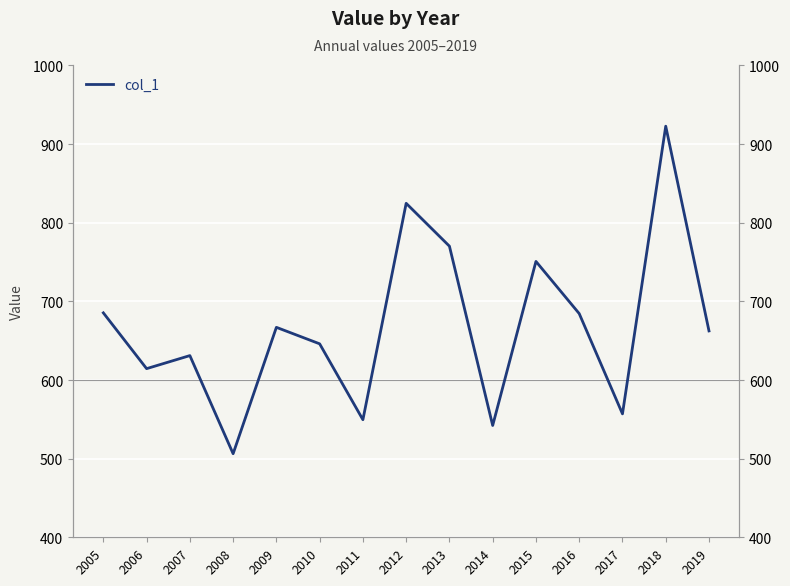

Which category has the lowest value across all series?

2008